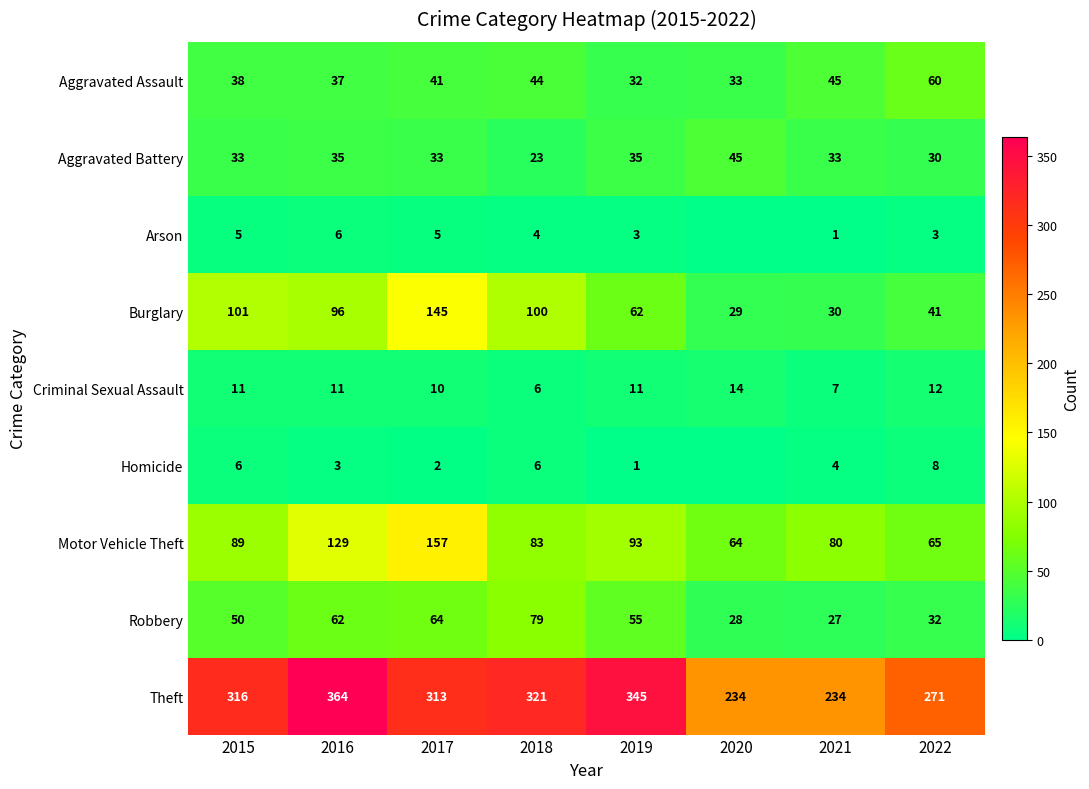

Is the value of Aggravated Assault at 2017 greater than the value of Theft at 2022?

No